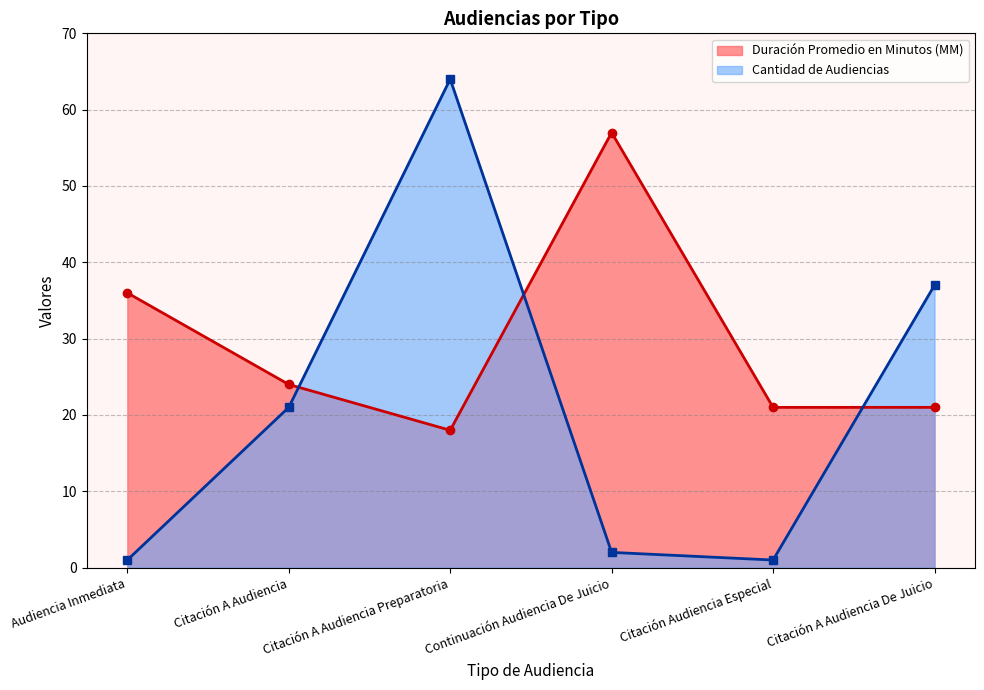

How many times do Cantidad de Audiencias and Duración Promedio en Minutos (MM) cross each other?

3